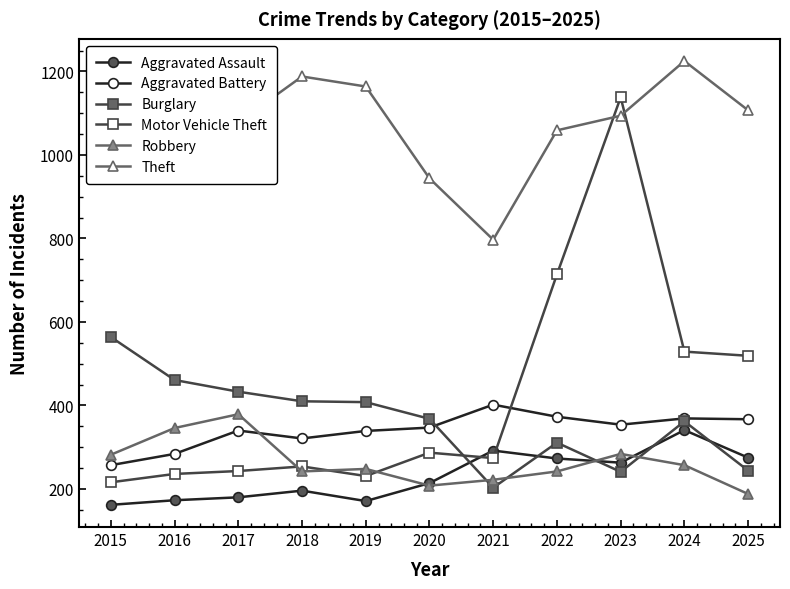

How many categories are shown in the chart?

11